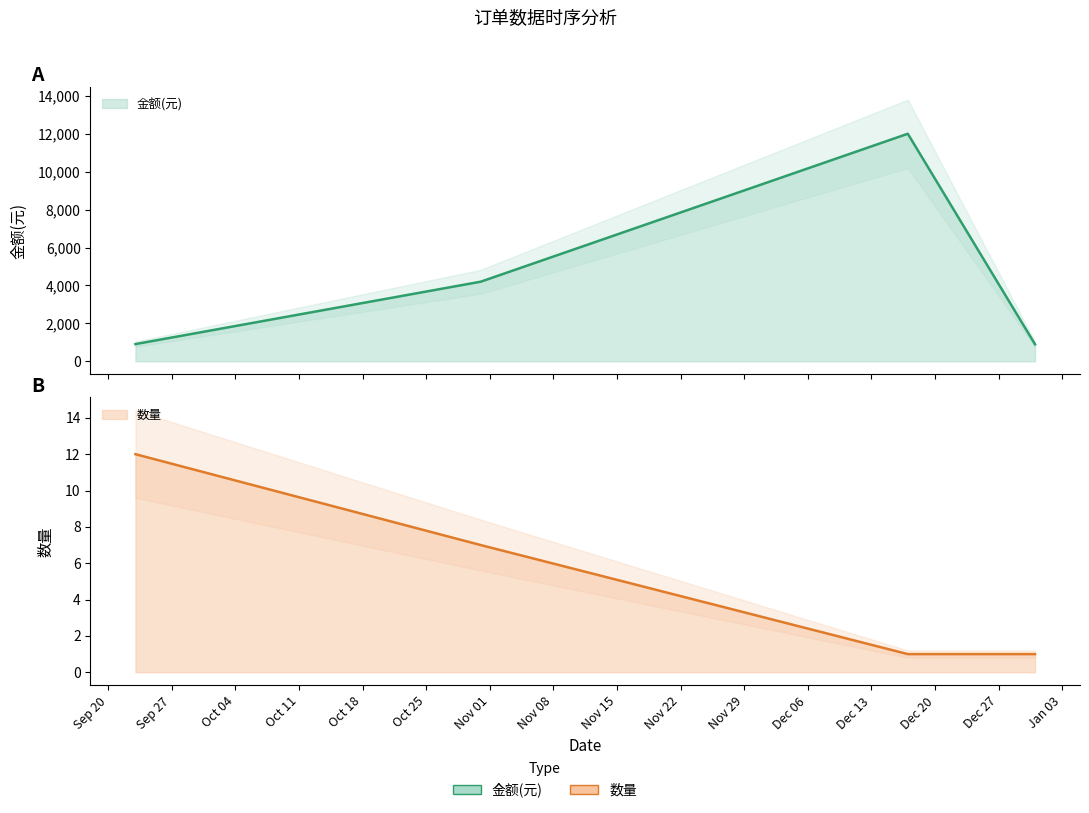

What is the difference between the maximum and second lowest values in the 数量 series?

11